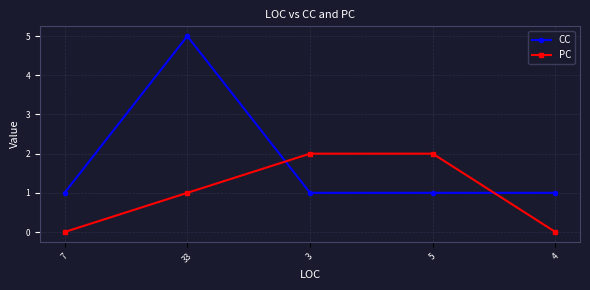

What is the spread (max minus min) of values at 33?

4